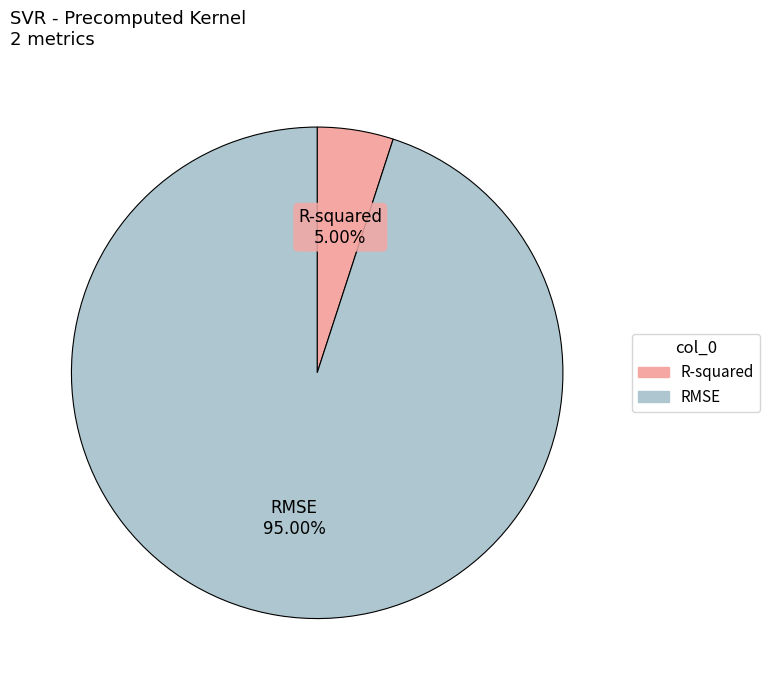

Which category accounts for the majority?

RMSE